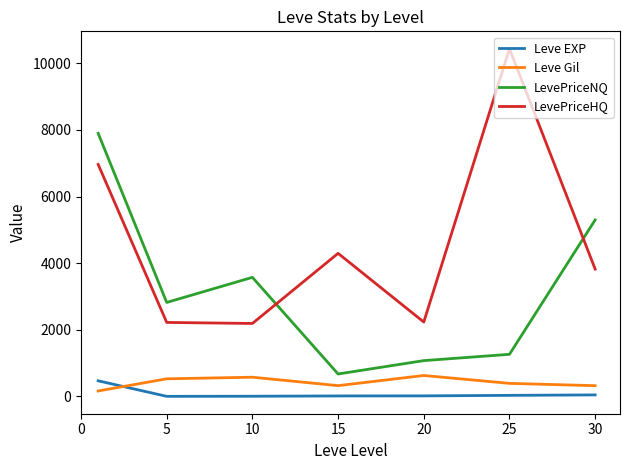

True or false: Leve Gil and LevePriceNQ intersect in this chart.

False